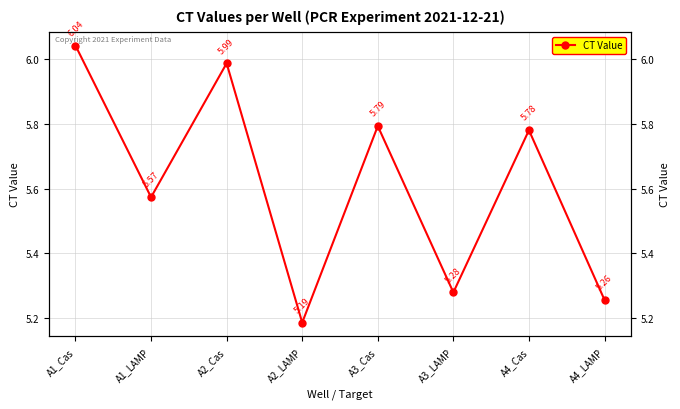

Rank the categories by value from lowest to highest.

A2_LAMP, A4_LAMP, A3_LAMP, A1_LAMP, A4_Cas, A3_Cas, A2_Cas, A1_Cas